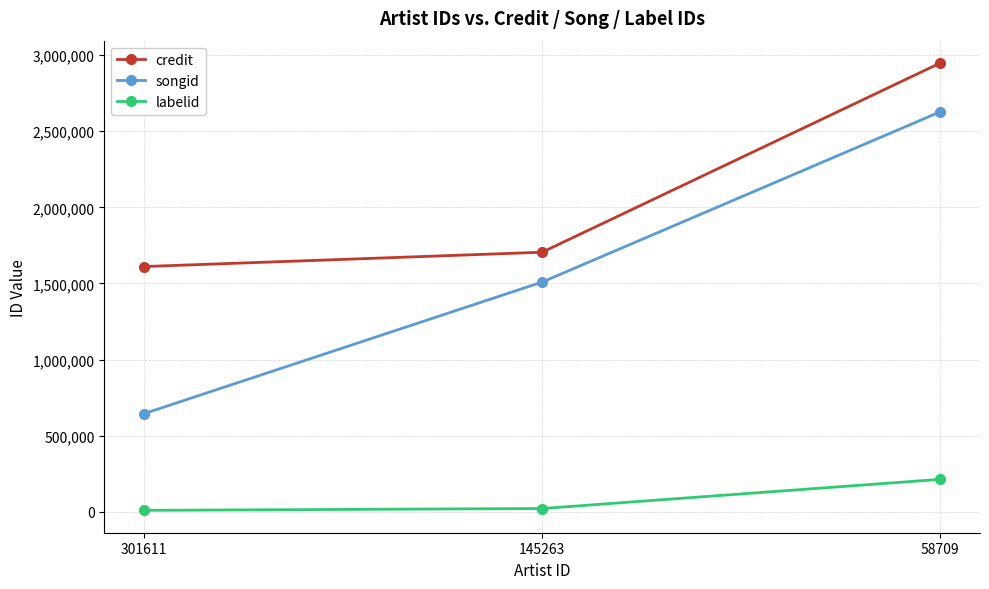

The value of labelid at 58709 is 213844. True or false?

True